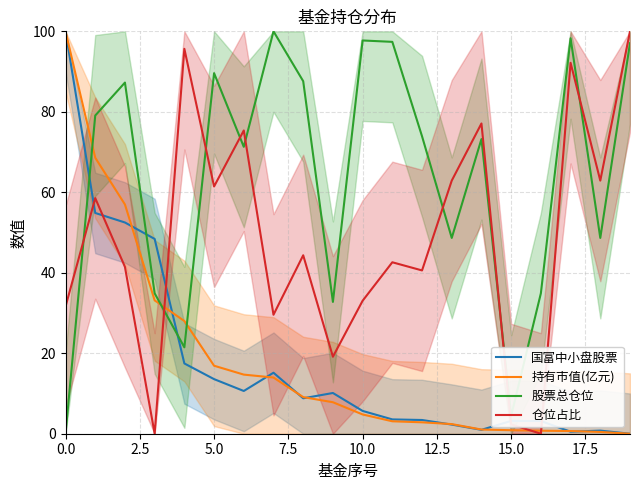

How many distinct data groups are displayed?

4